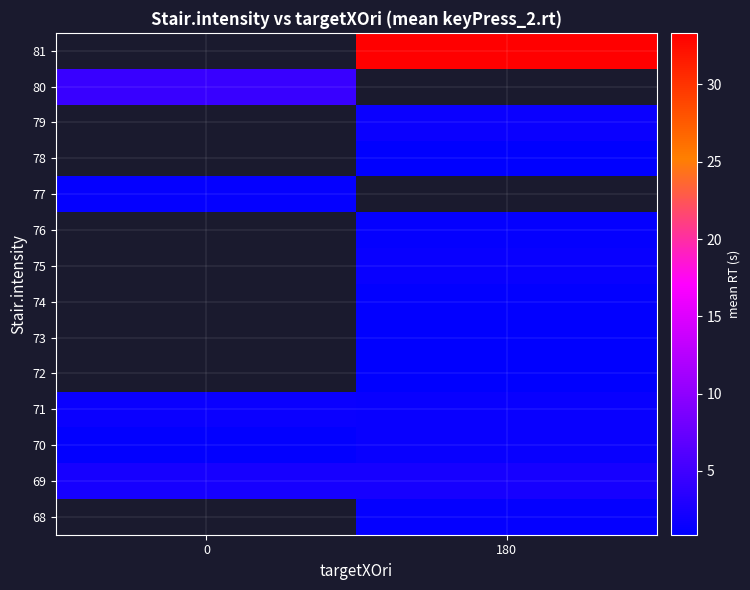

How many values in 79 are above zero?

1